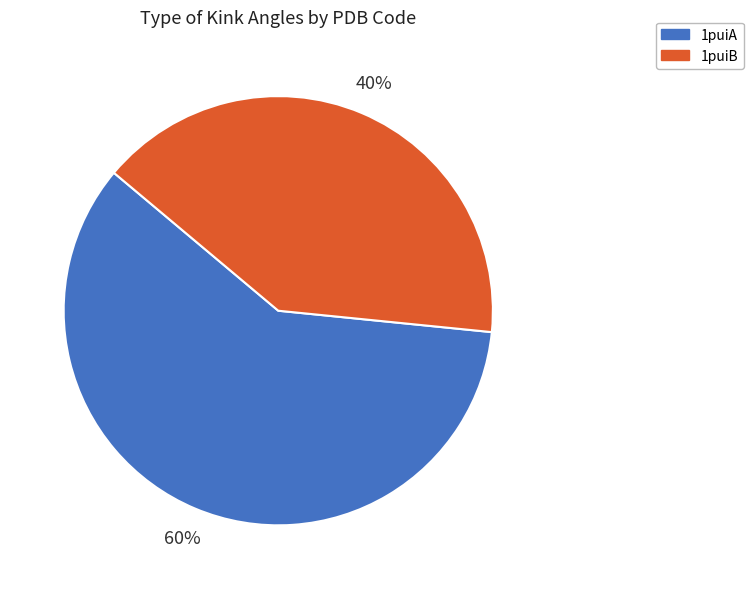

Between 1puiB and 1puiA, which is larger?

1puiA